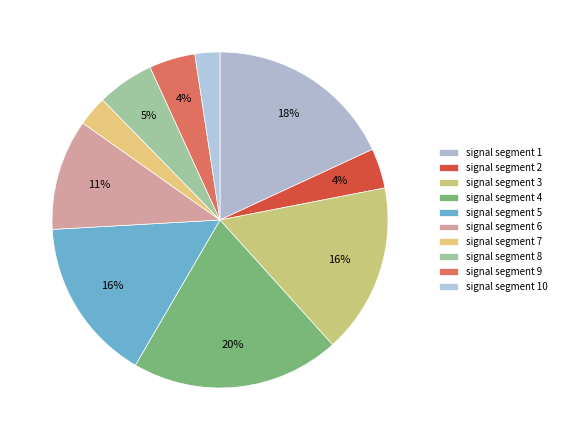

To the nearest percent, what percentage of the pie is signal segment 2?

4%